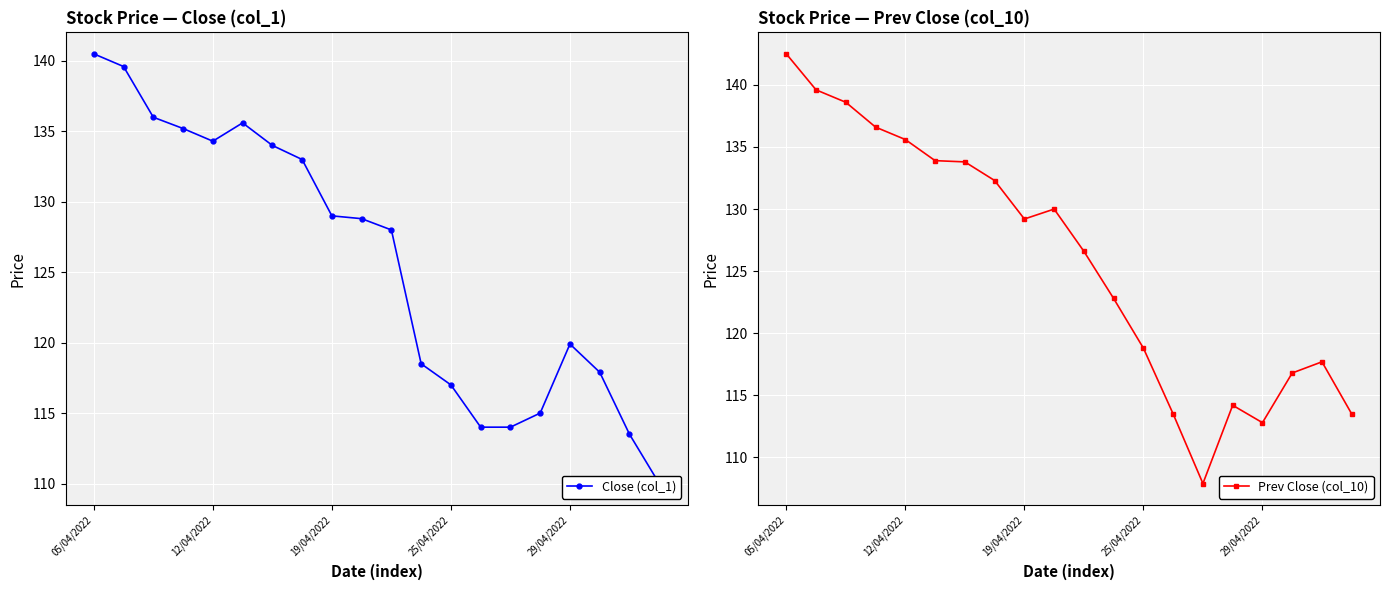

What is the value of the Prev Close (col_10) point at the 4th from the left?

136.6